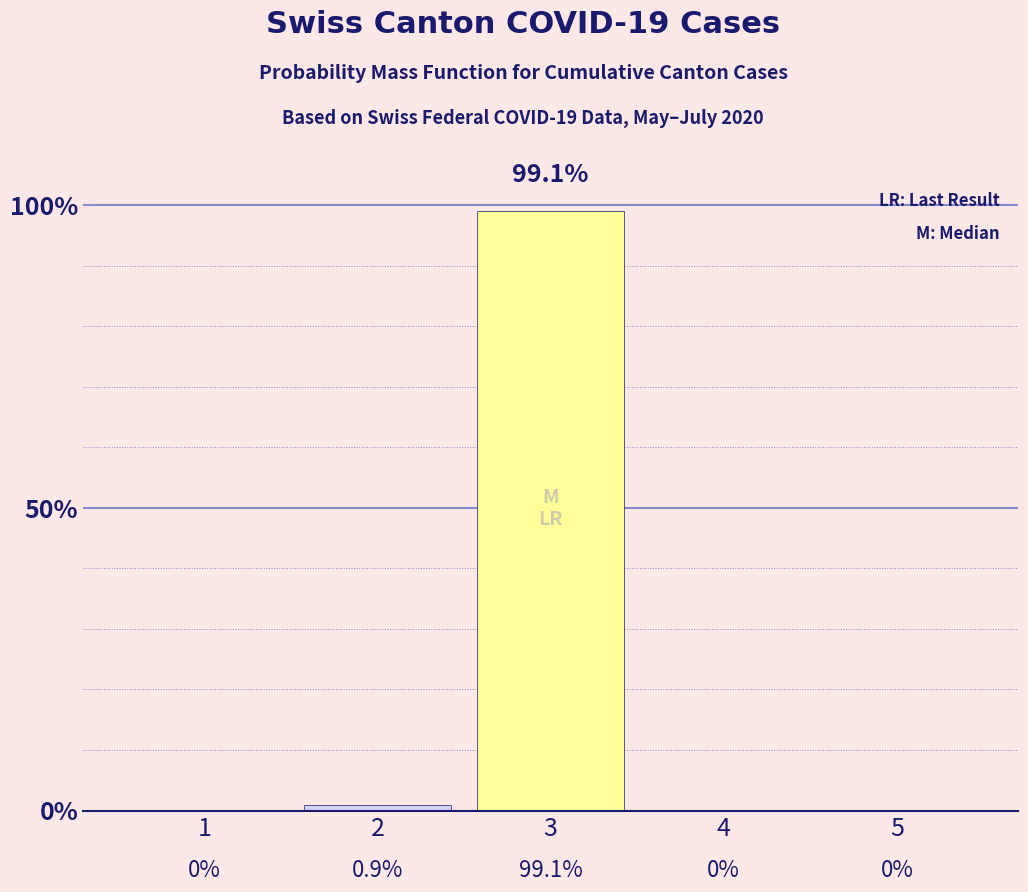

What is the sum of all values?

100.0